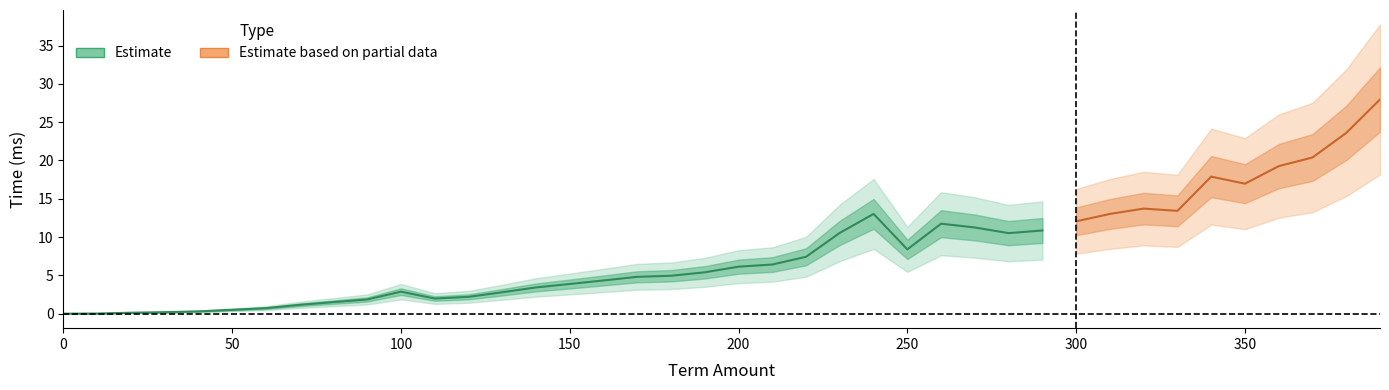

Reading left to right, what are all the values shown in this chart?

0=0.0	10=0.0	20=0.1	30=0.2	40=0.3	50=0.5	60=0.7	70=1.2	80=1.5	90=1.9	100=2.9	110=2.0	120=2.2	130=2.8	140=3.4	150=3.9	160=4.3	170=4.8	180=5.0	190=5.4	200=6.1	210=6.4	220=7.4	230=10.6	240=13.0	250=8.4	260=11.8	270=11.3	280=10.5	290=10.9	300=12.1	310=13.0	320=13.7	330=13.4	340=17.9	350=17.0	360=19.3	370=20.4	380=23.6	390=28.0